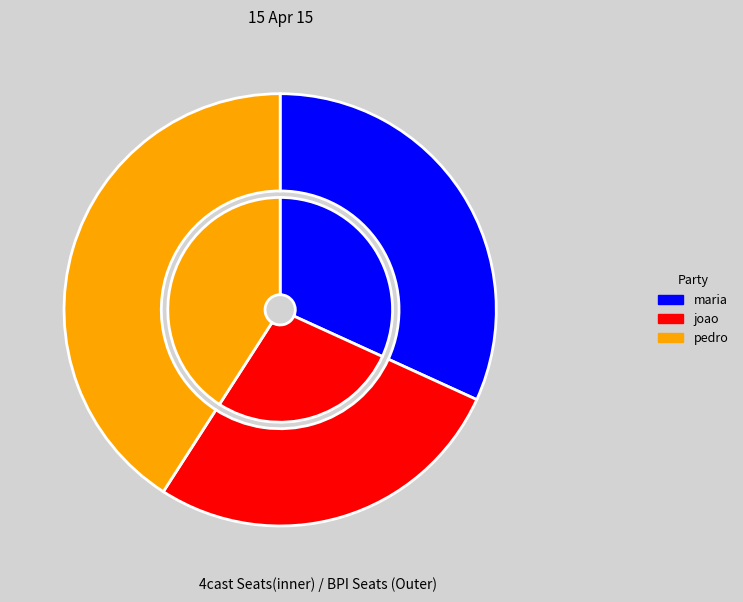

Is it true that joao is 27% of the pie?

True